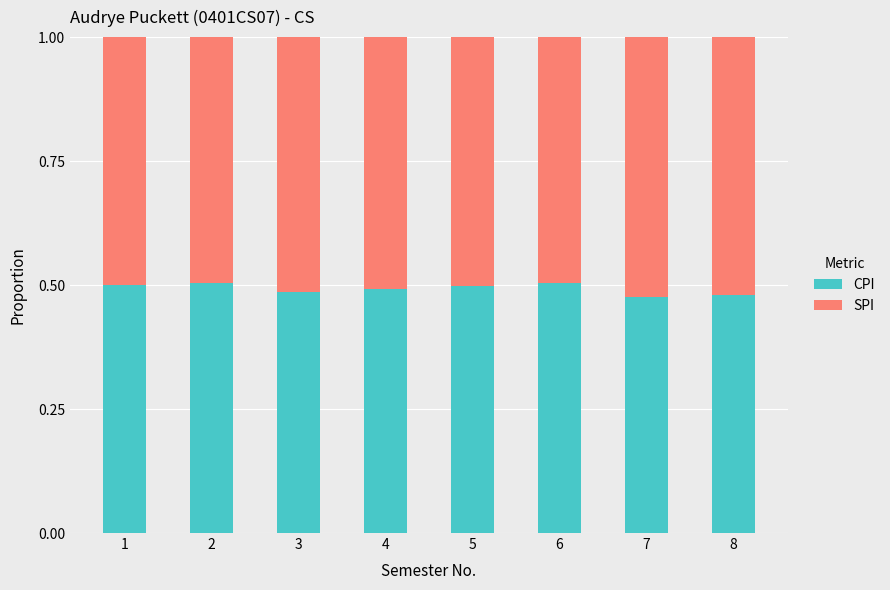

The value of CPI at 6 is 0.8. True or false?

False